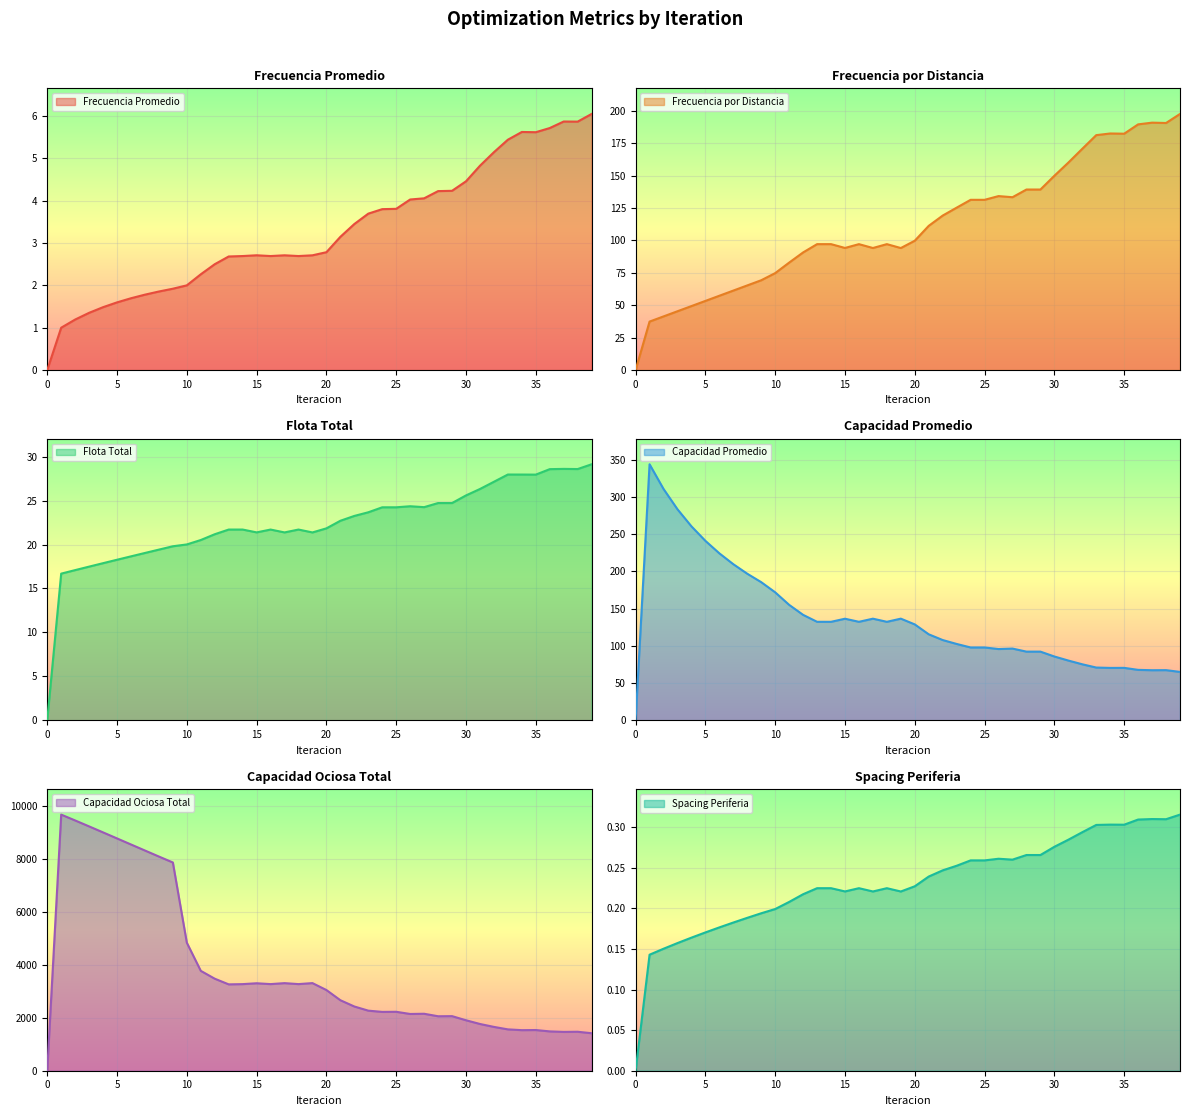

At which category is the sum across all series the highest?

1